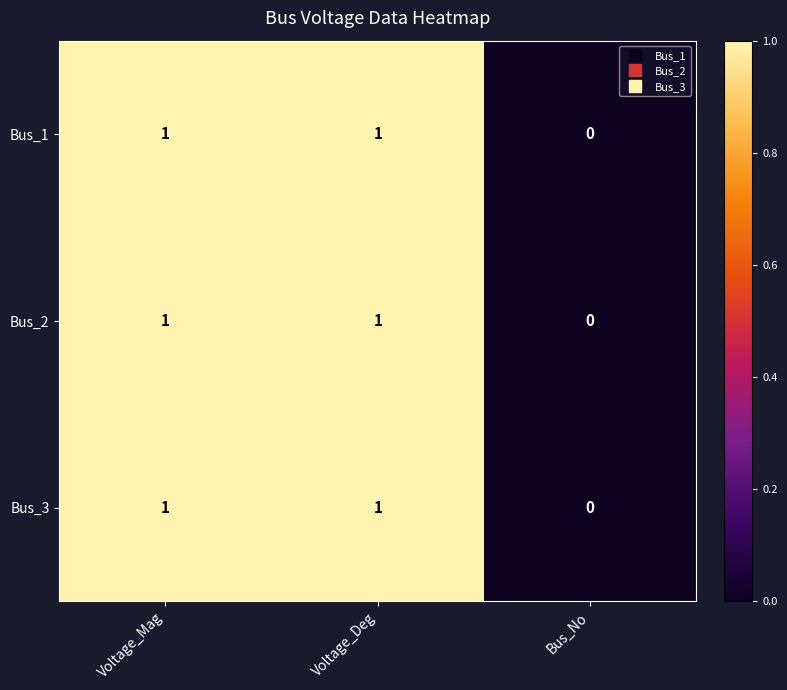

What is the total value across all series at Voltage_Deg?

3